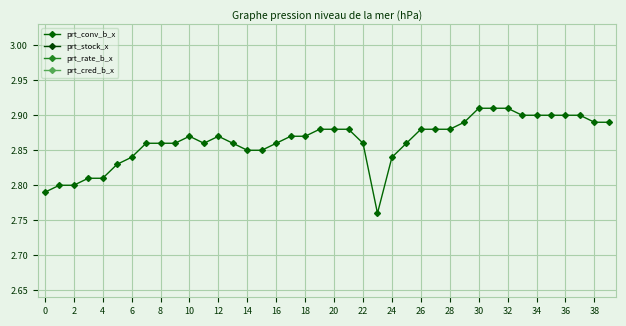

True or false: prt_conv_b_x has more than 0 points higher than both neighbors.

True